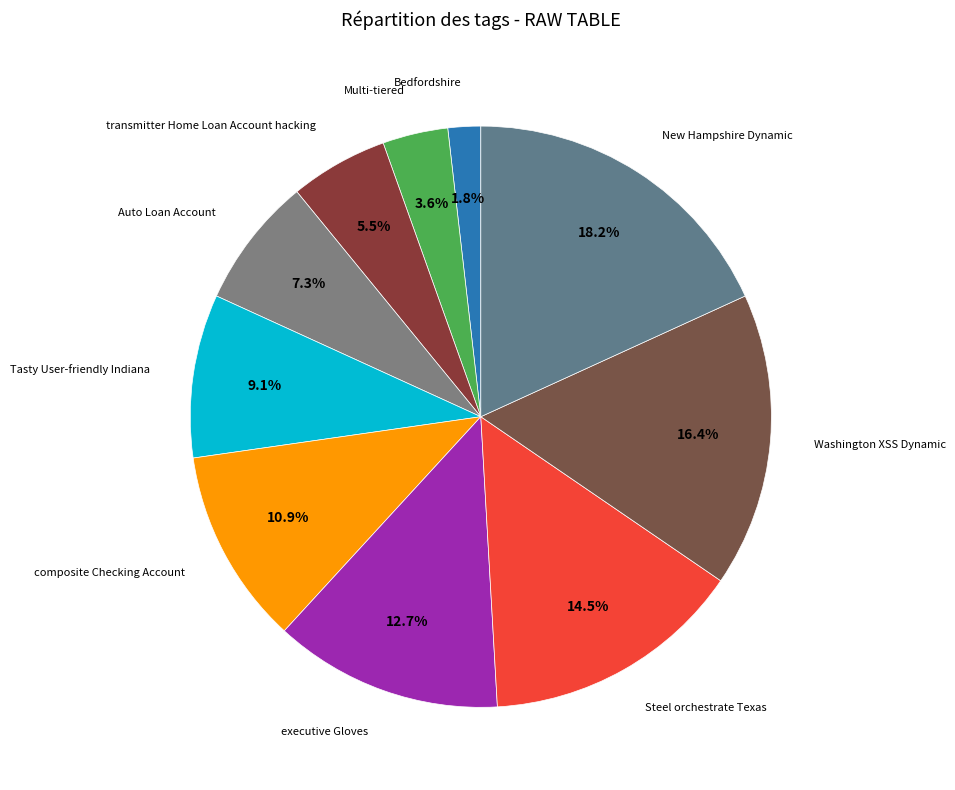

How many slices are in this pie chart?

10